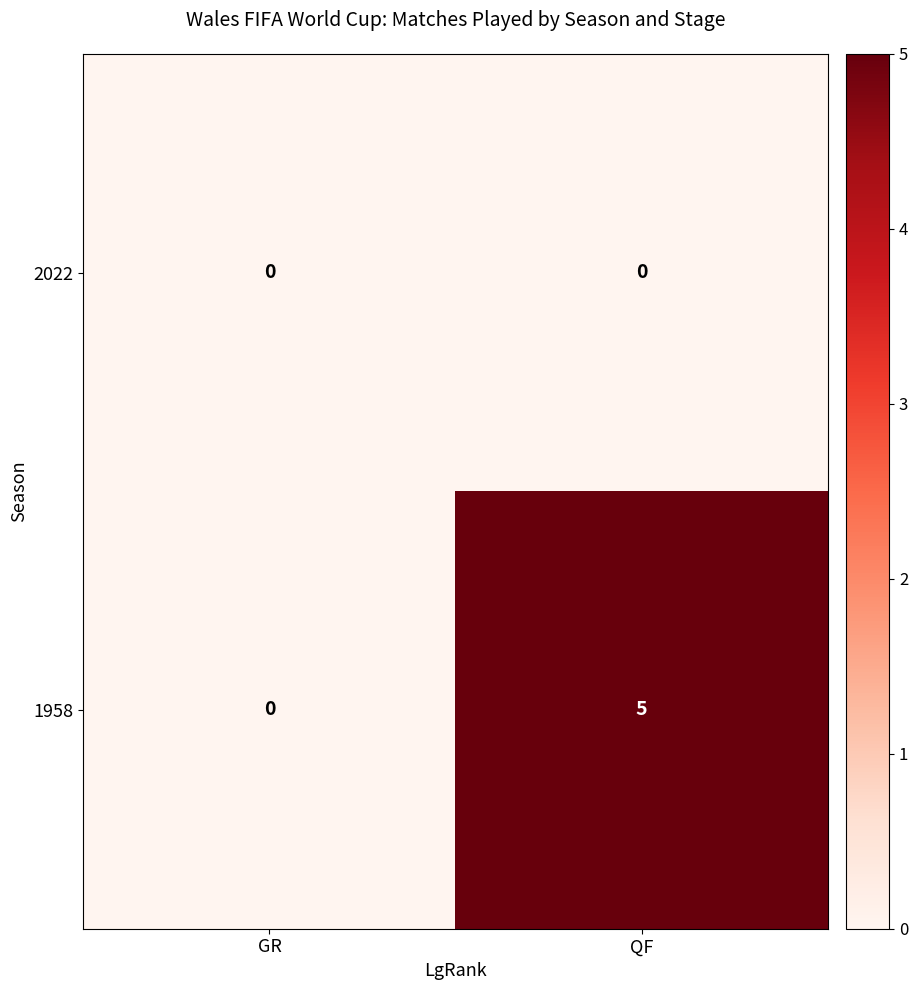

List the series in order of their overall mean, lowest first.

2022, 1958